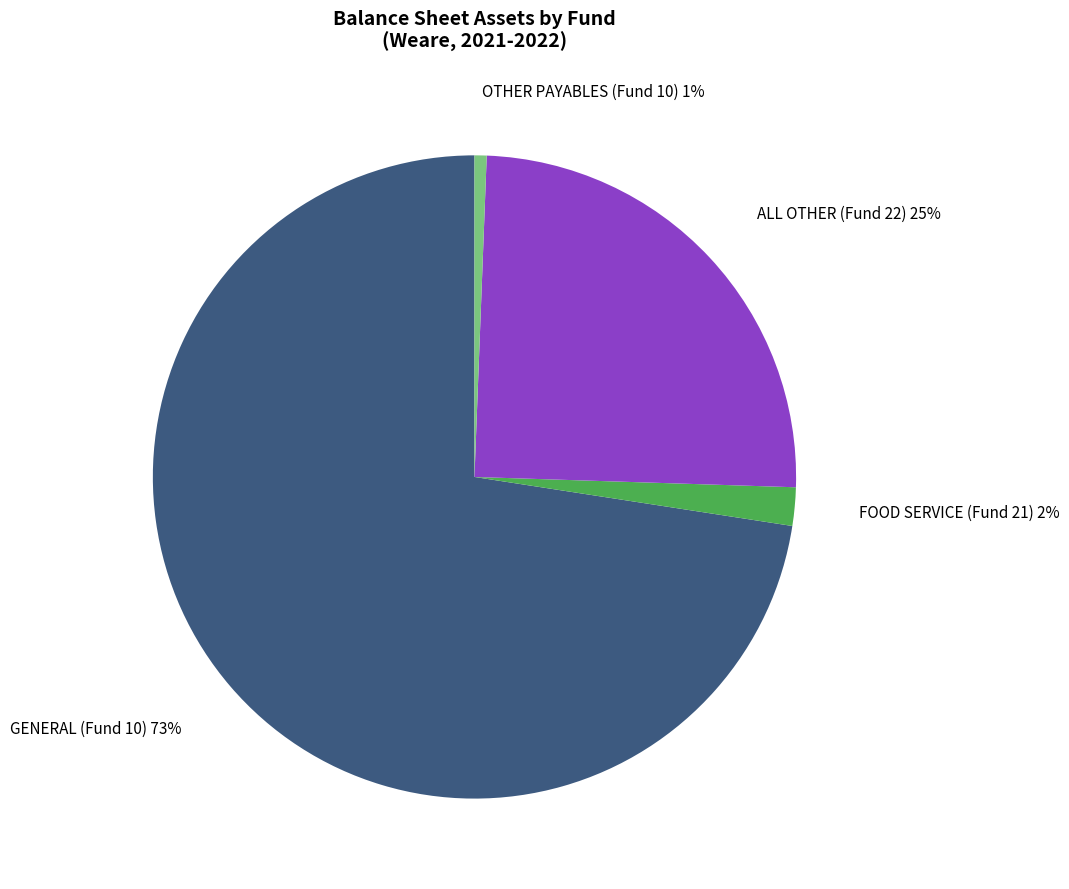

How many slices are in this pie chart?

4